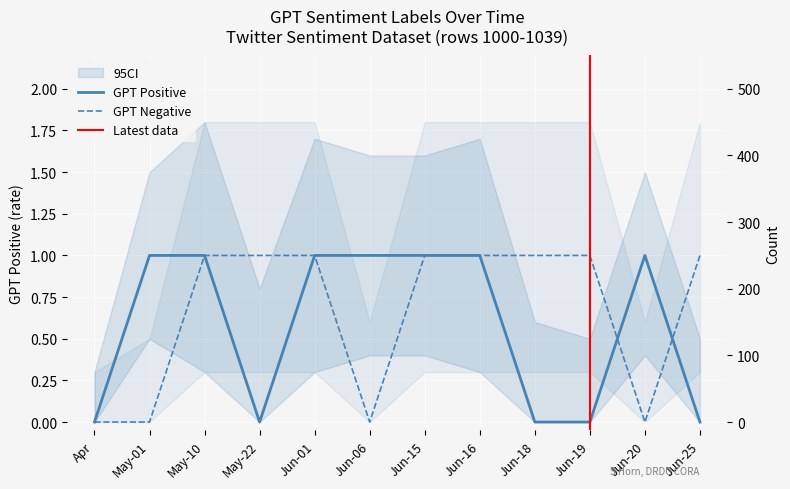

The GPT Negative series shows 2 at Jun-16. True or false?

False